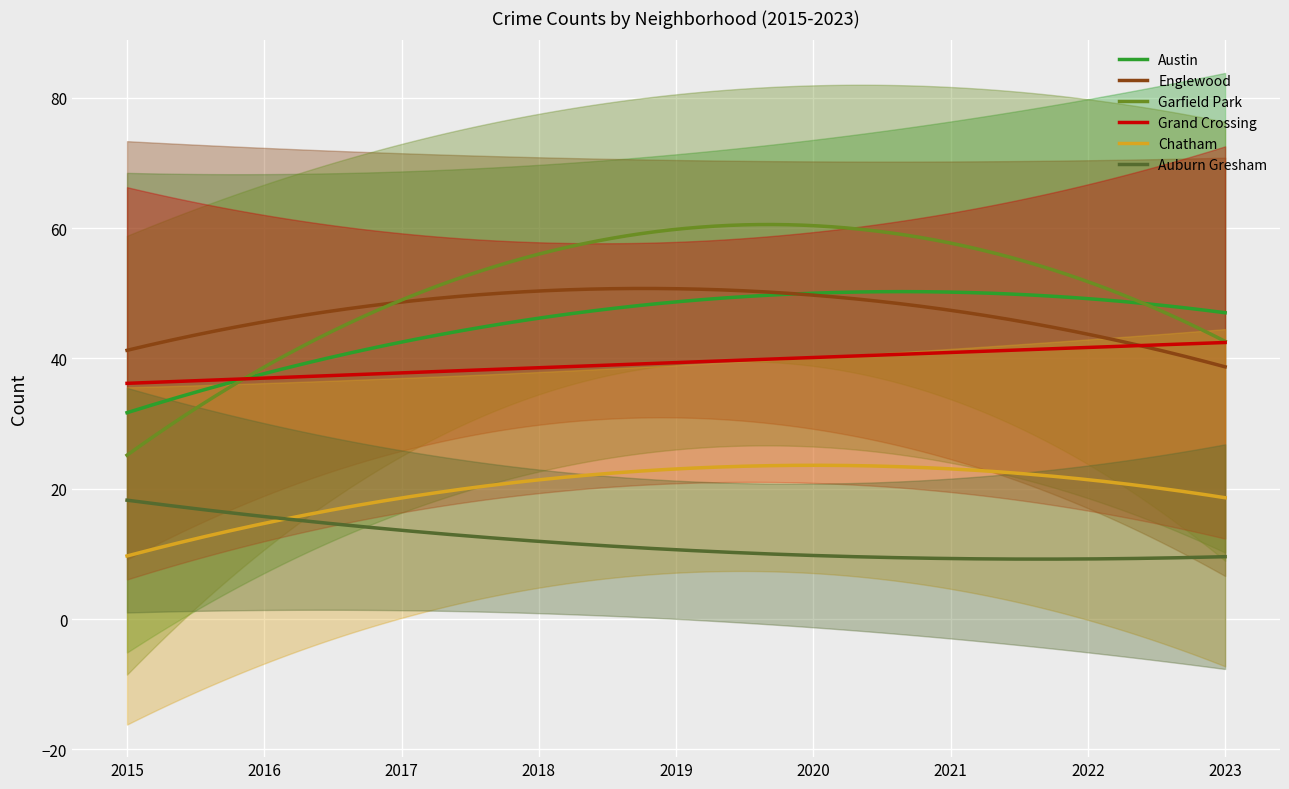

What is the maximum value for Auburn Gresham?

18.2